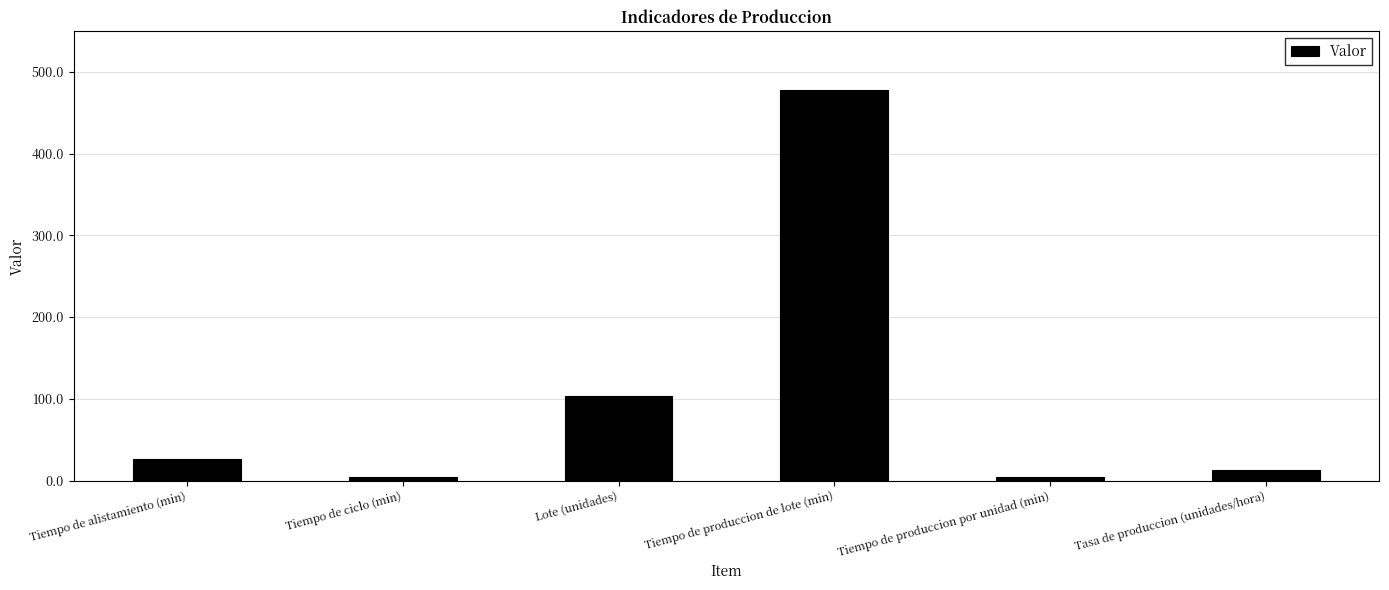

The chart shows a value of 730.3 at Tiempo de produccion de lote (min). True or false?

False